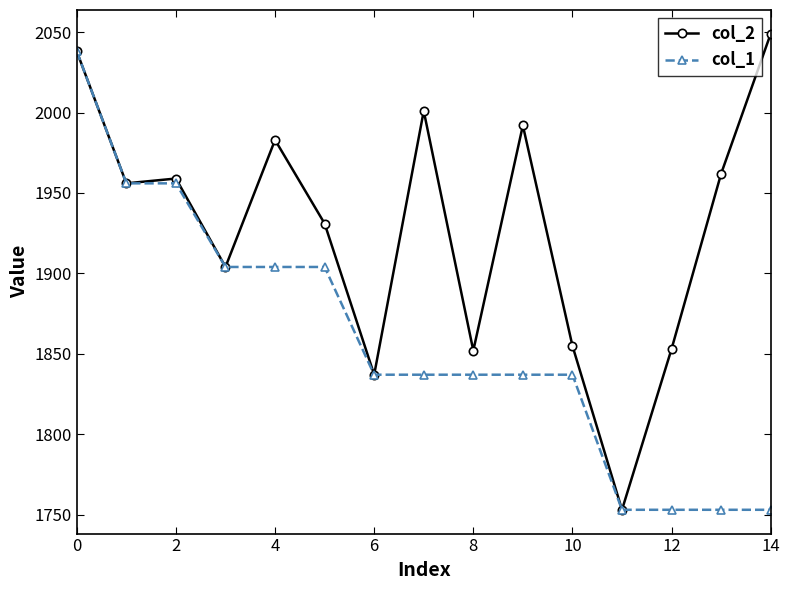

True or false: col_2 has more than 2 points higher than both neighbors.

True